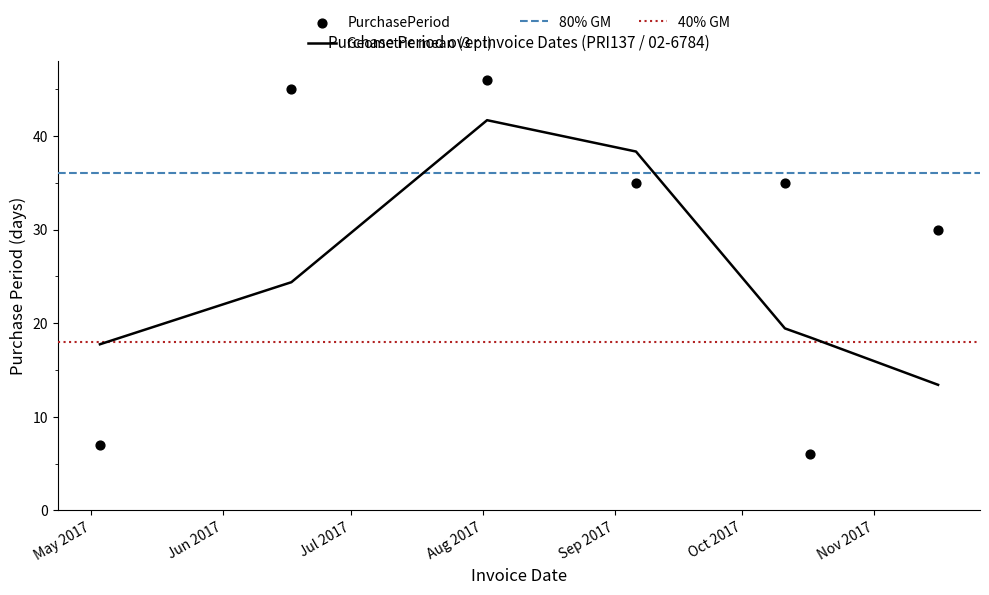

Which has a higher value, 2017-11-16 or 2017-10-17?

2017-11-16